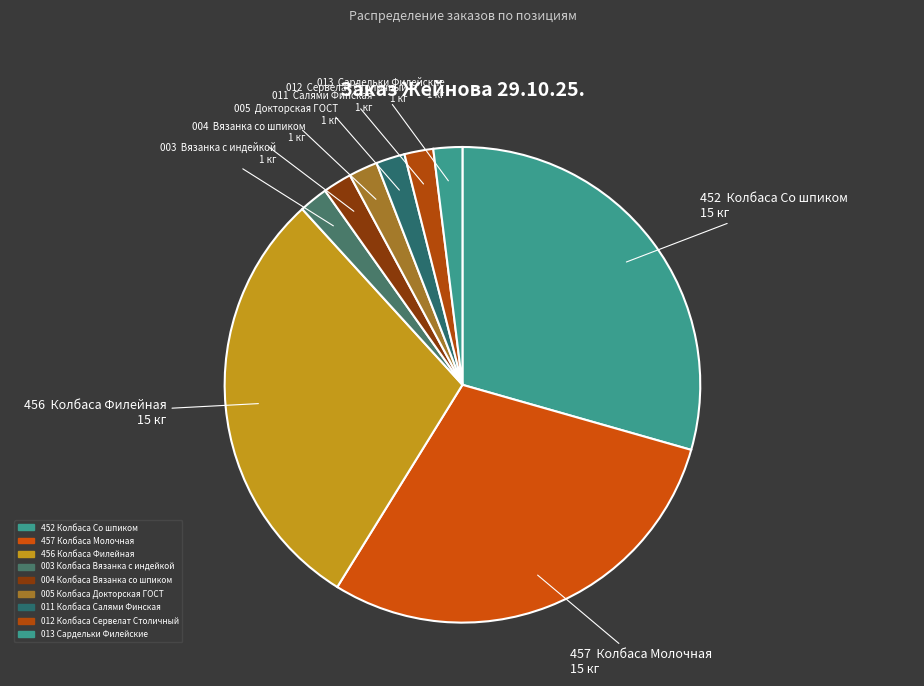

How many slices are in this pie chart?

9